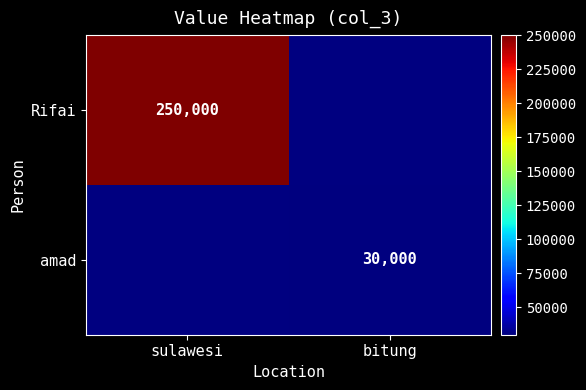

The value of amad at bitung is 30000. True or false?

True